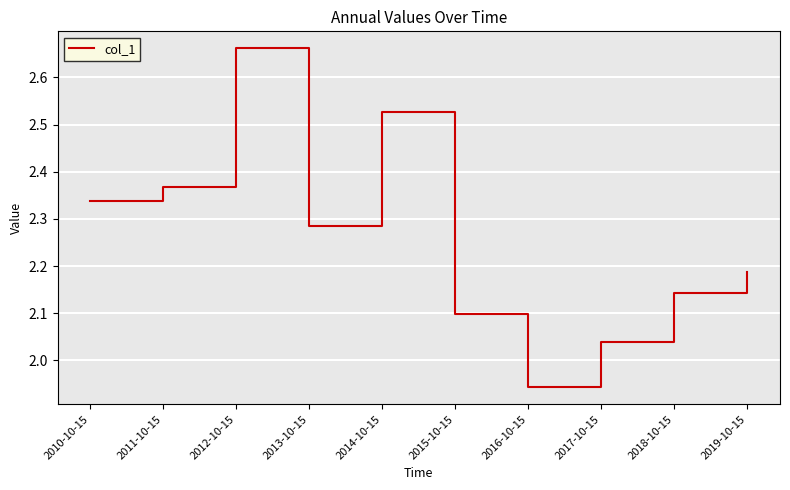

Between 2019-10-15 and 2012-10-15, which is larger?

2012-10-15